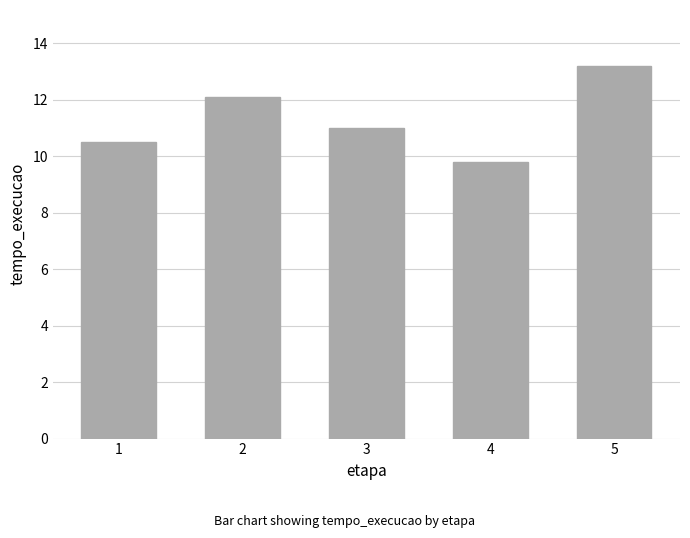

Reading left to right, list all the values displayed in this chart.

1=10.5	2=12.1	3=11.0	4=9.8	5=13.2